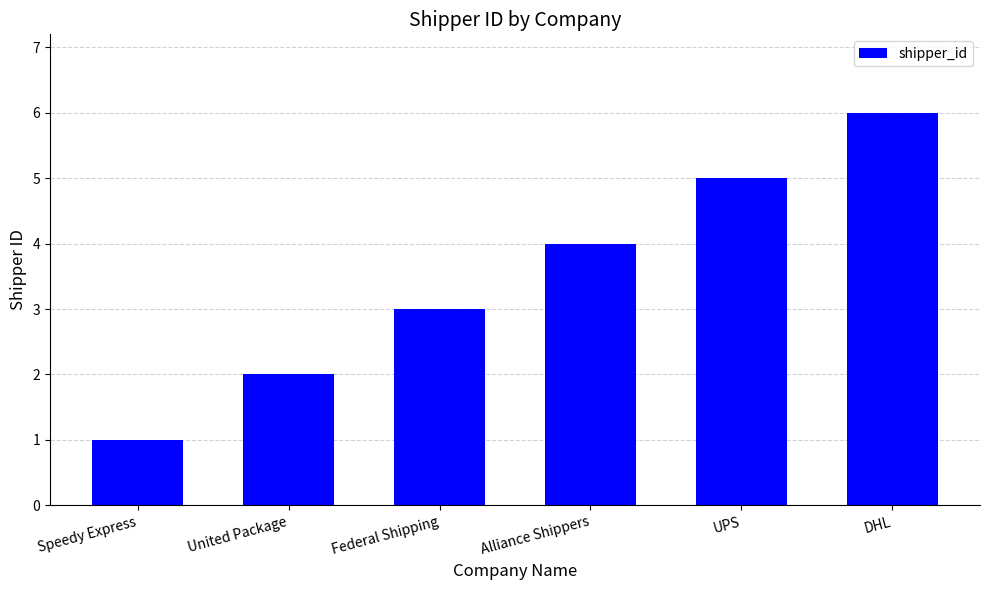

What is the label of the 3rd bar from the right?

Alliance Shippers